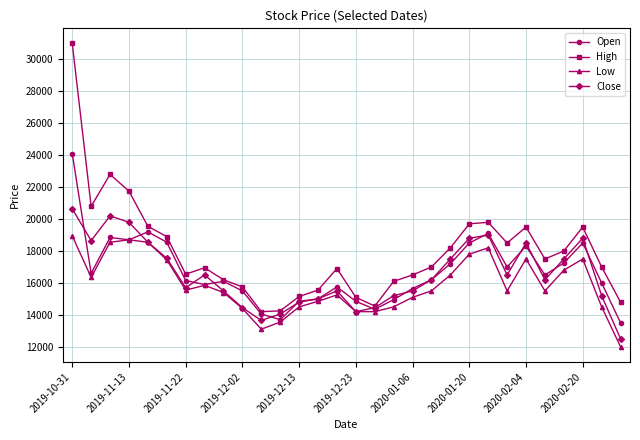

Which series has the largest range (max minus min)?

High